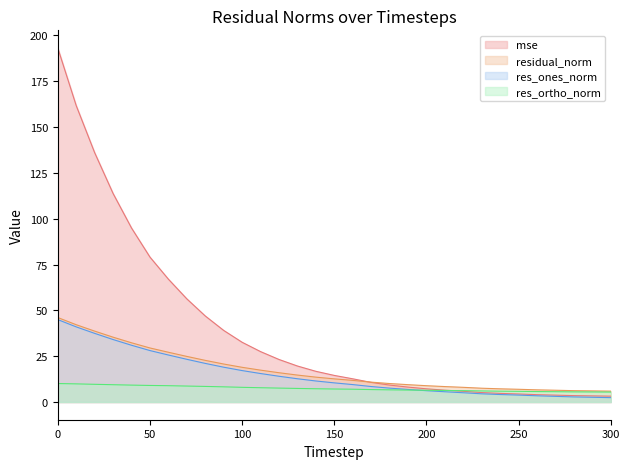

Is it true that mse equals 50.9 at 100?

False